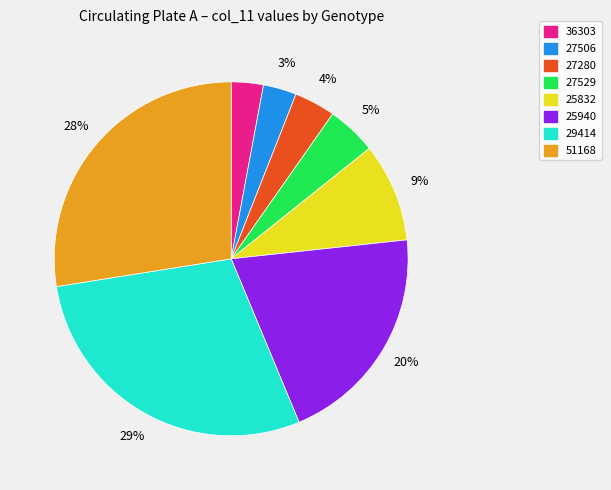

Is the sum of 27506 and 25832 greater than half?

No